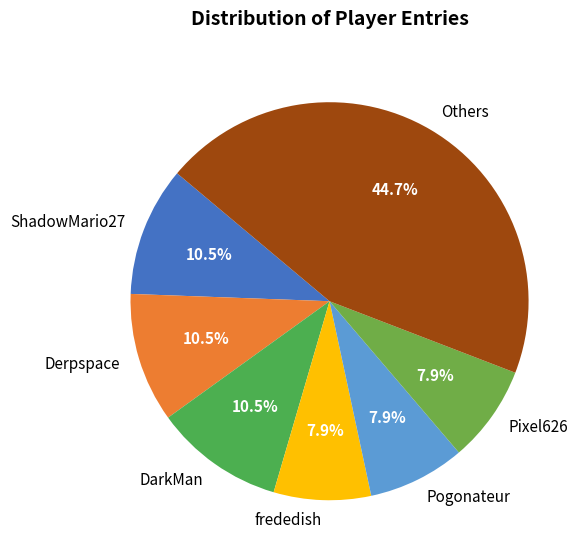

Which has a higher value, Others or DarkMan?

Others